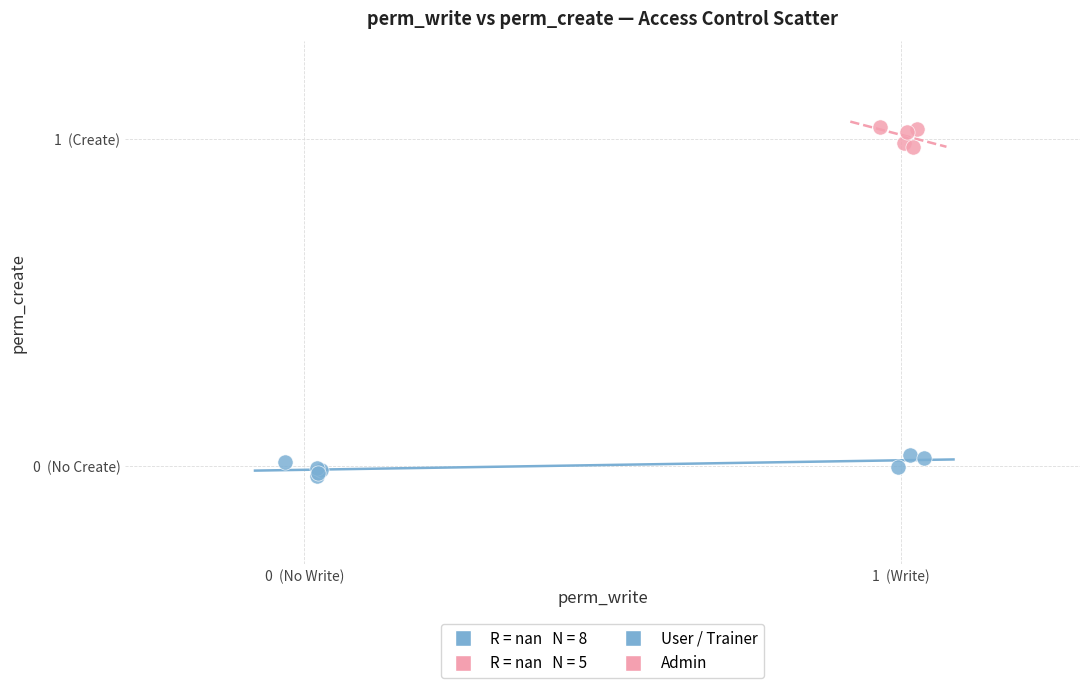

Which series contains the lowest Y value?

User / Trainer